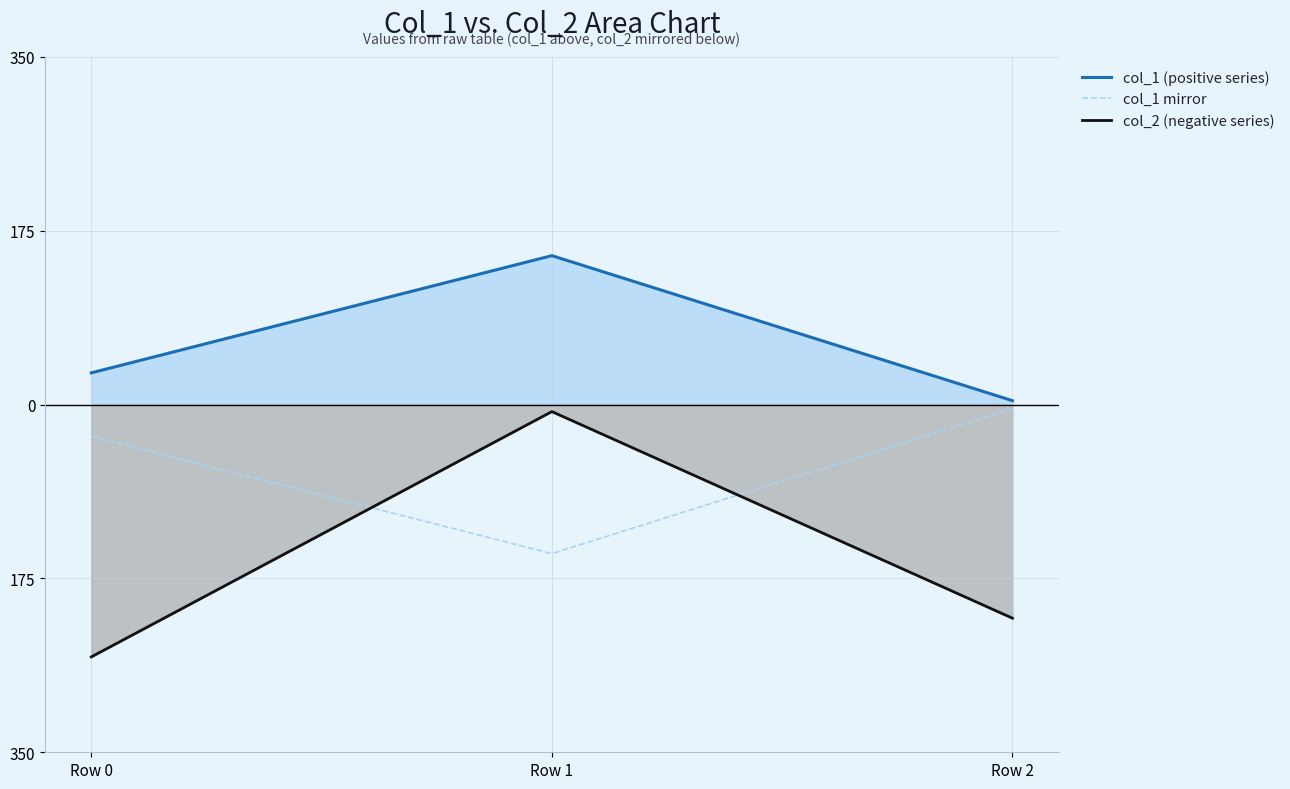

Which series has the widest spread of values?

col_2 (negative series)